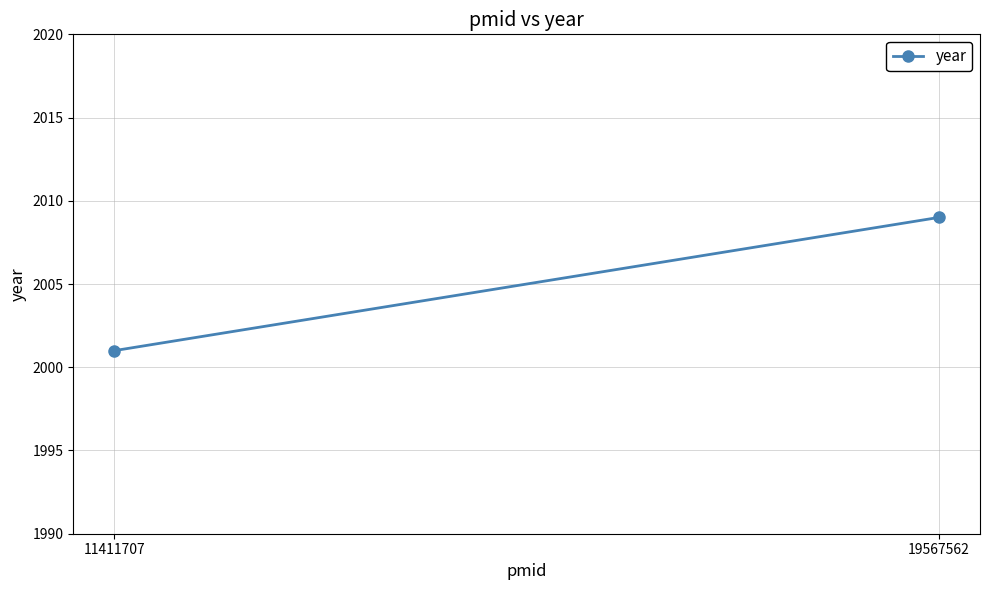

True or false: the data shows 2001 at 11411707.

True